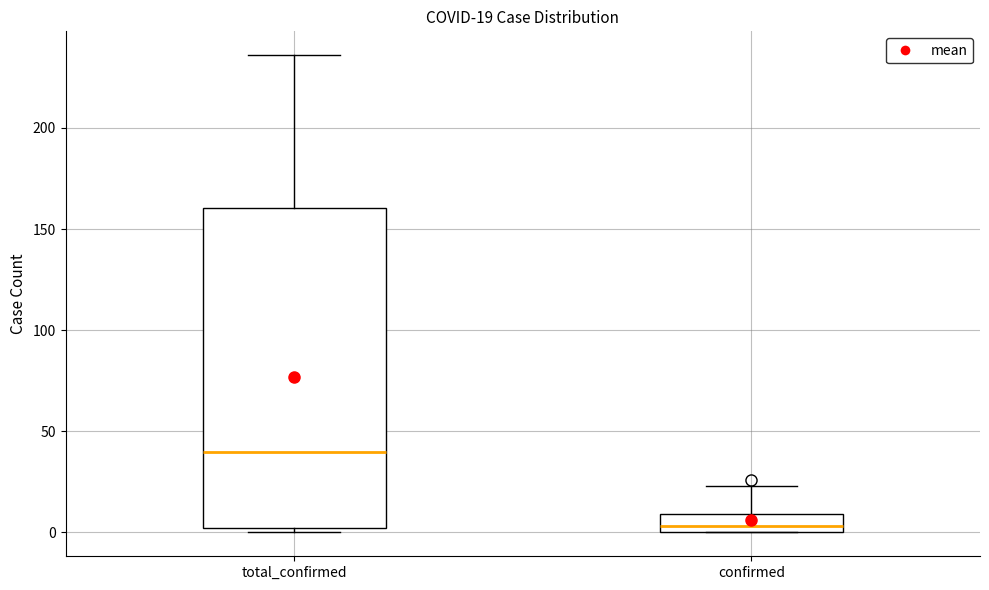

Which box has the lowest median line?

confirmed